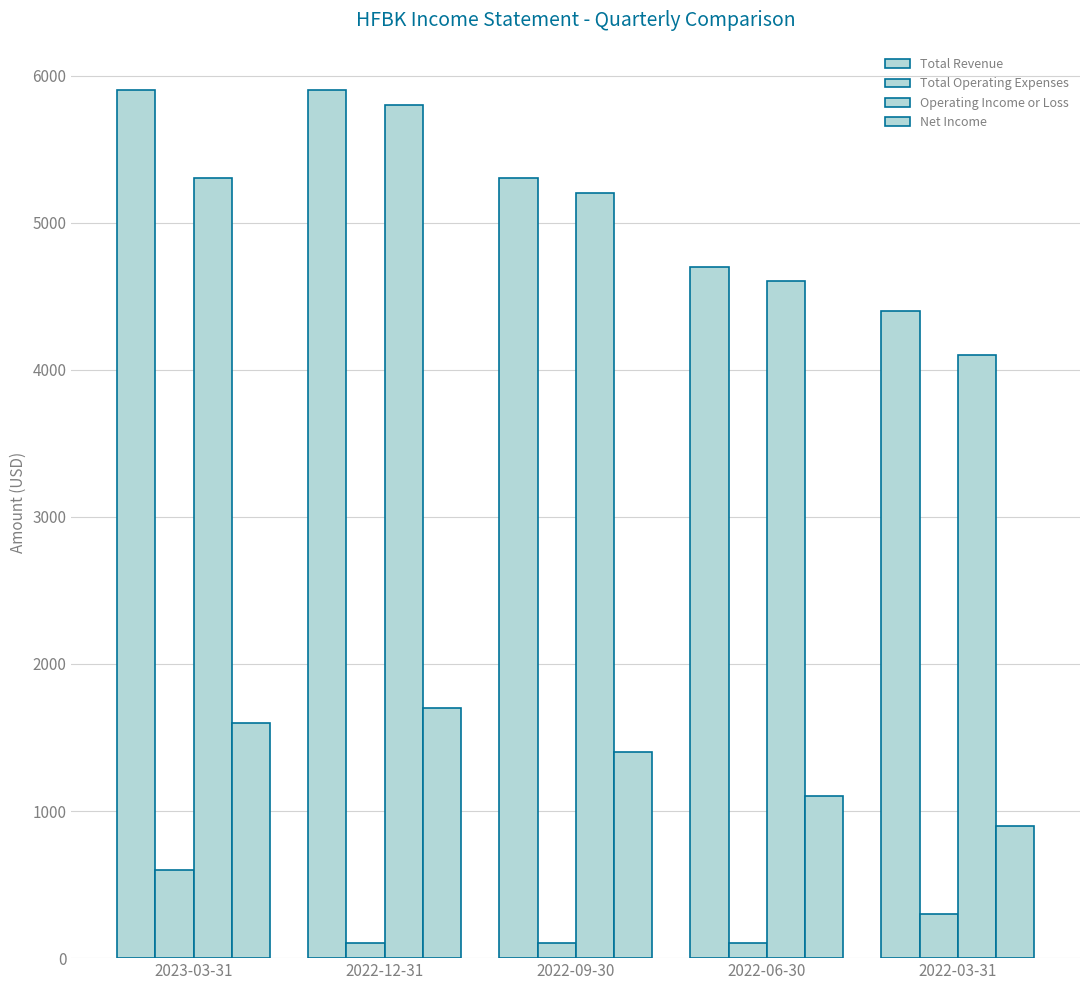

What is the approximate value of Net Income at 2022-09-30, to the nearest 50?

1400